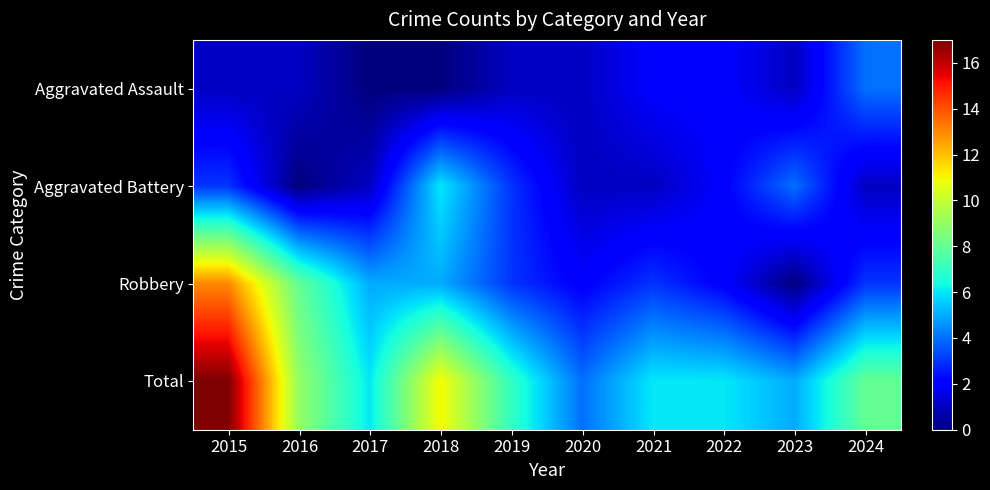

Which has a higher value, 2023 or 2021?

2021